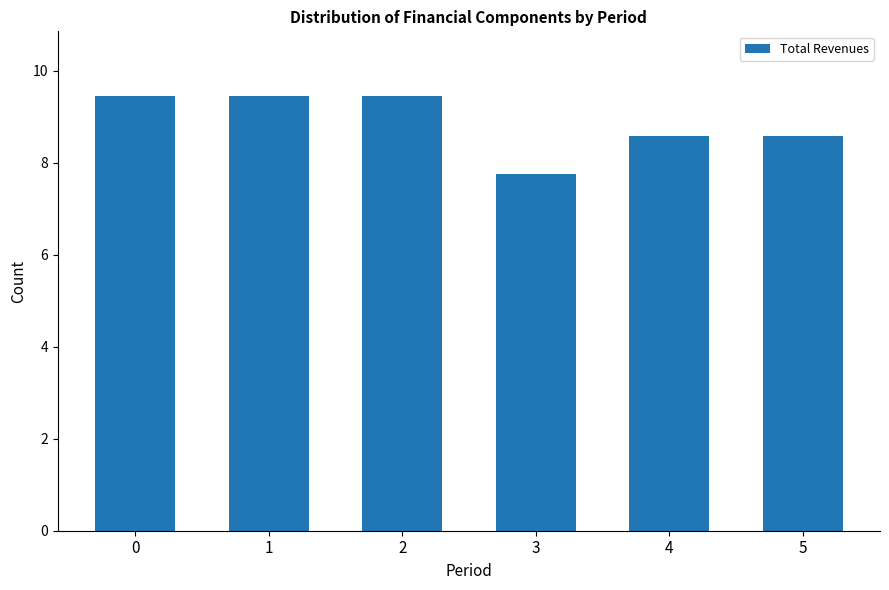

Reading left to right, transcribe all the data shown in this chart.

9.4	9.4	9.4	7.8	8.6	8.6